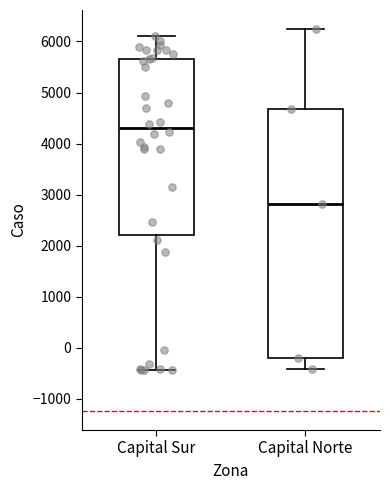

Reading left to right, read every box against the y-axis: the position of its median line, the range the box covers, and the ends of its whiskers. The values are not printed on the chart, so give them approximately, as read against the axis.

Capital Sur: median 4300, box 2200 to 5700, whiskers -400 to 6100
Capital Norte: median 2800, box -200 to 4700, whiskers -400 to 6200